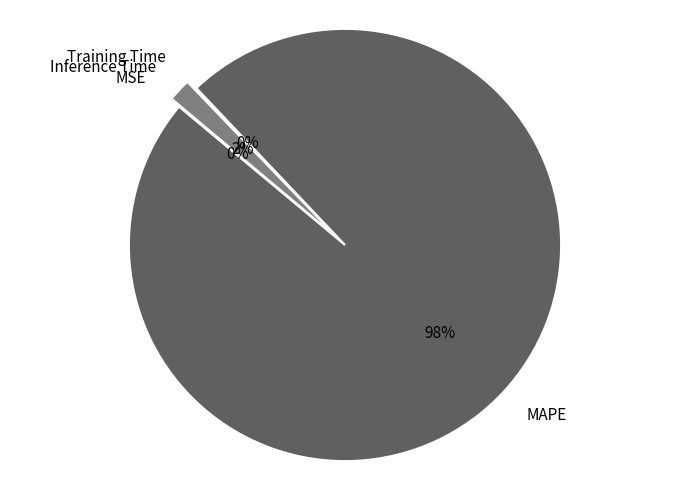

What is the largest slice in the pie chart?

MAPE